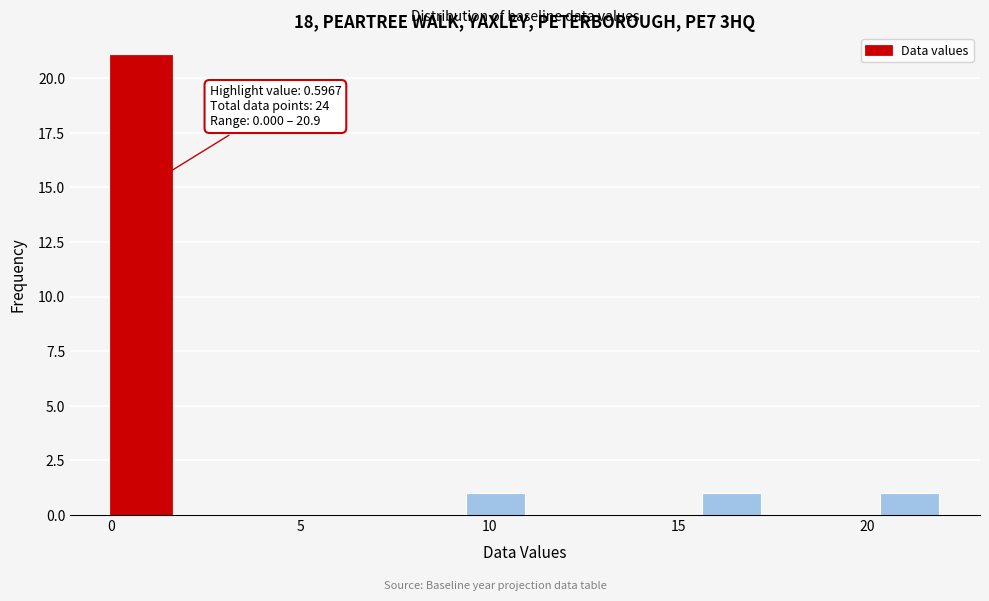

Around what value on the x-axis is the tallest bar? Give the approximate position of its centre, as read against the axis.

1.0